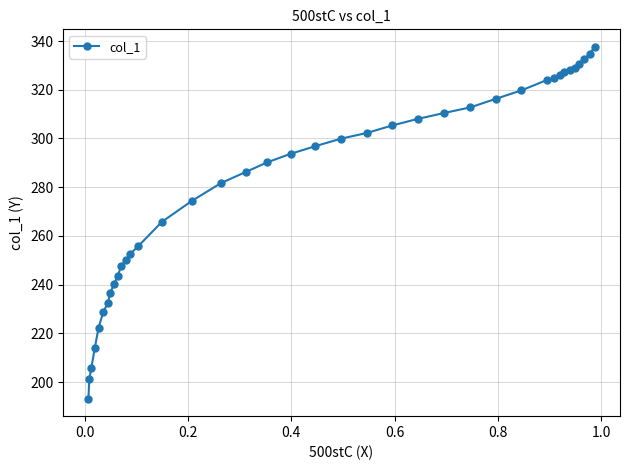

What is the sum of all values?

10982.6